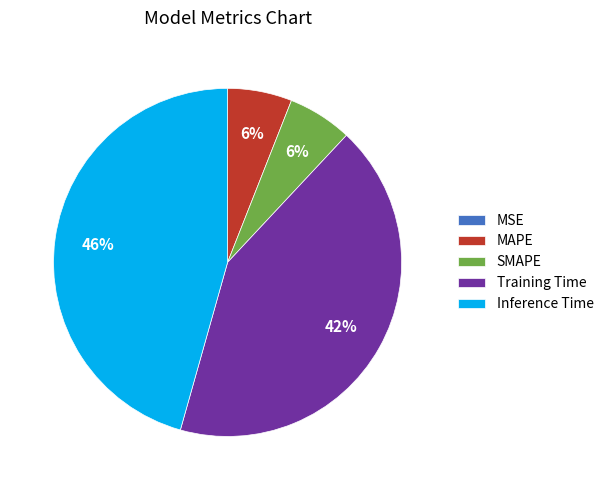

Is there any slice that represents more than half of the pie?

No